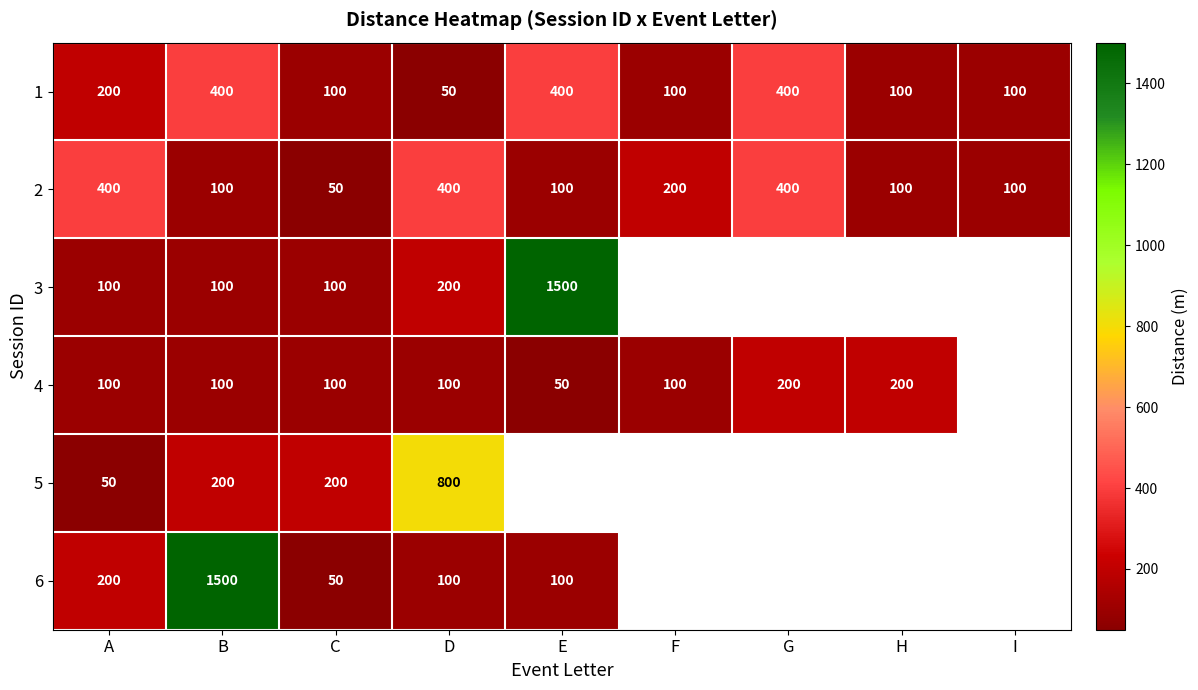

At how many categories does at least one series exceed 296?

5